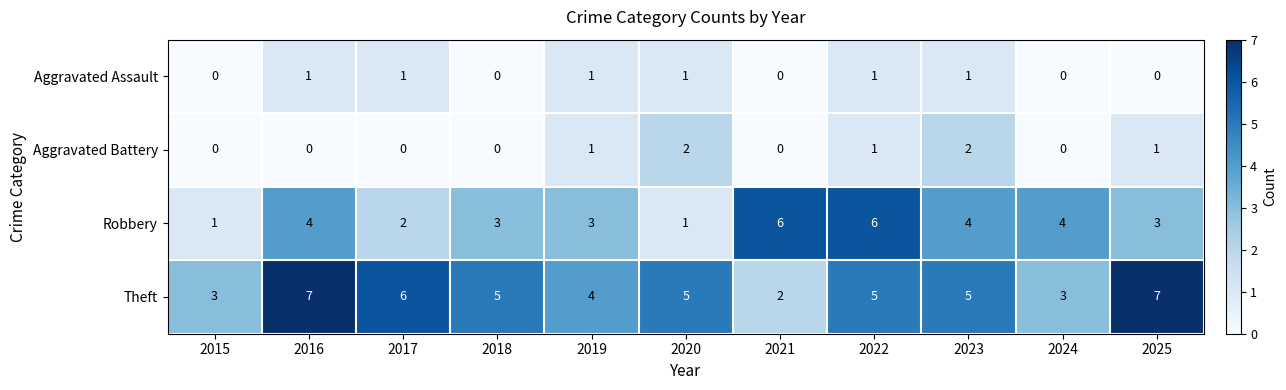

Between 2022 and 2023, which series saw the biggest shift?

Robbery